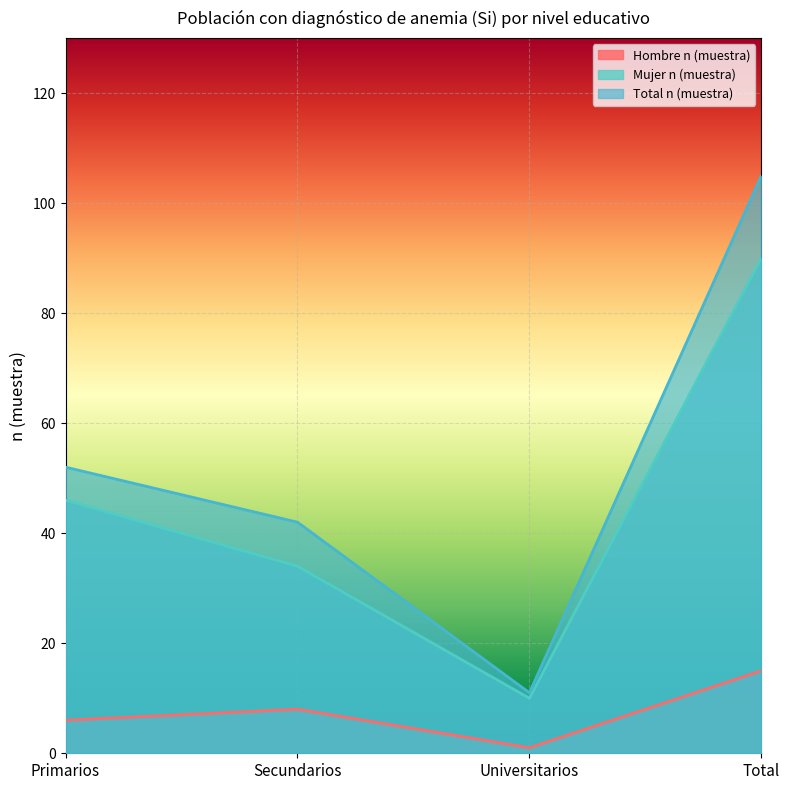

The value of Mujer n (muestra) at Total is 32. True or false?

False